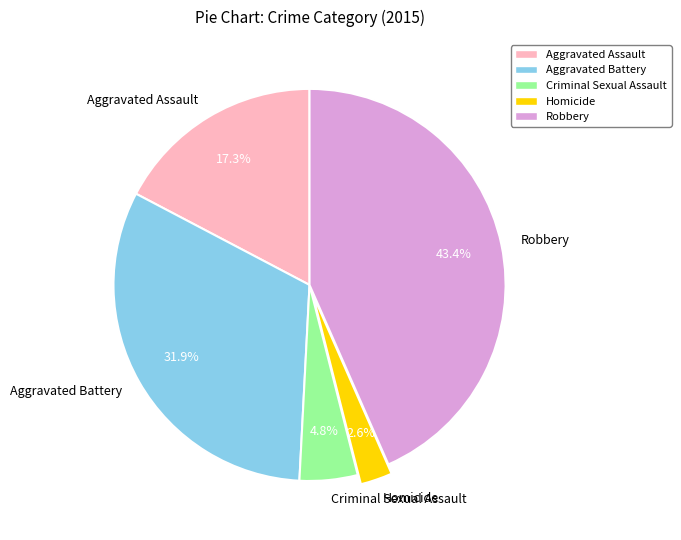

How many segments does this pie chart have?

5